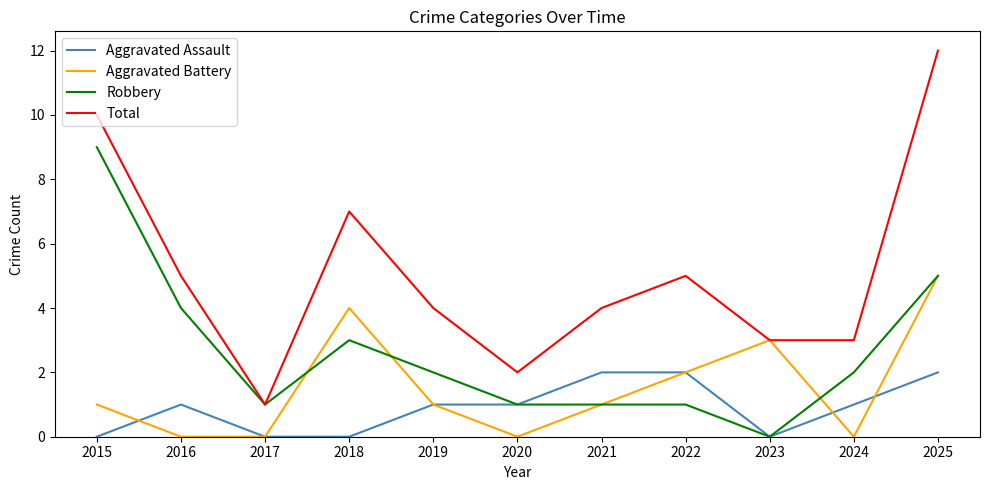

The value of Aggravated Assault at 2016 is 1. True or false?

True